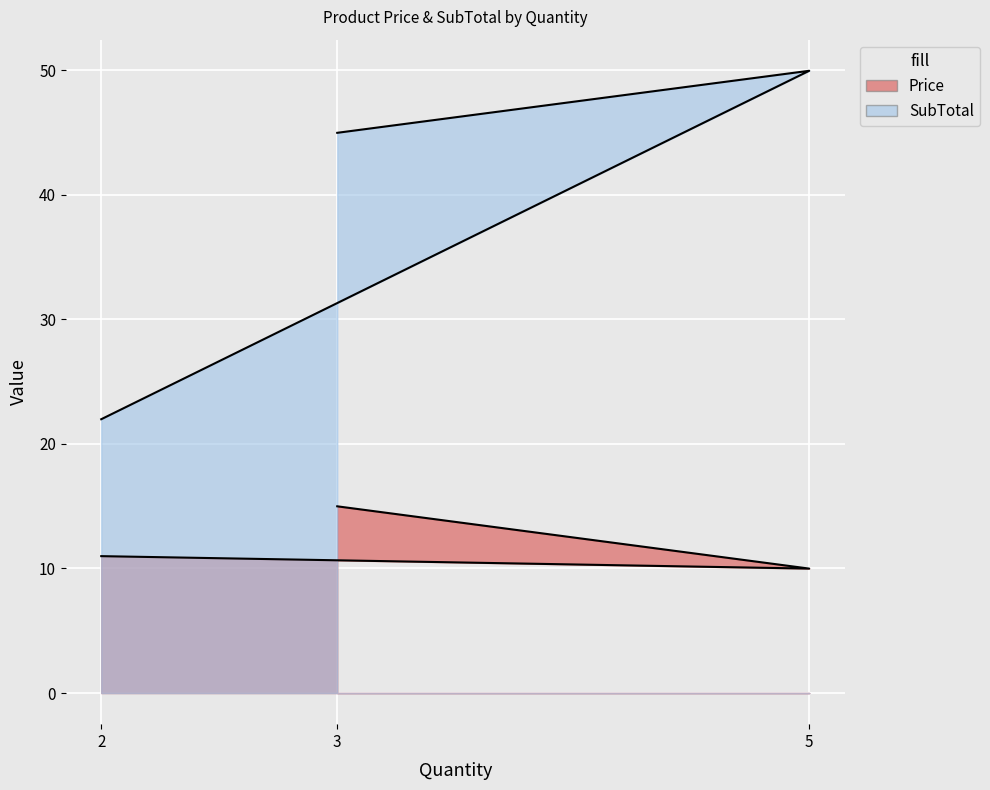

Reading left to right, extract all data points from this chart.

Price: 2=11.0	5=10.0	3=15.0
SubTotal: 2=22.0	5=50.0	3=45.0